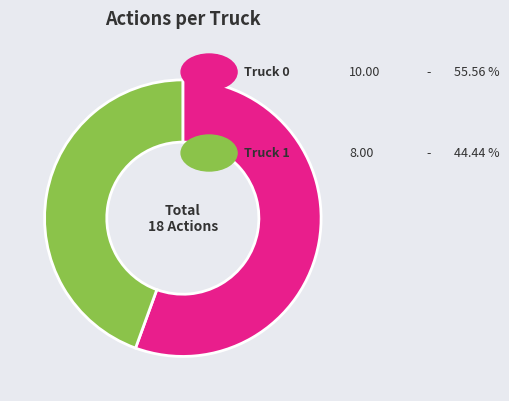

Is there a majority slice in this chart?

Yes